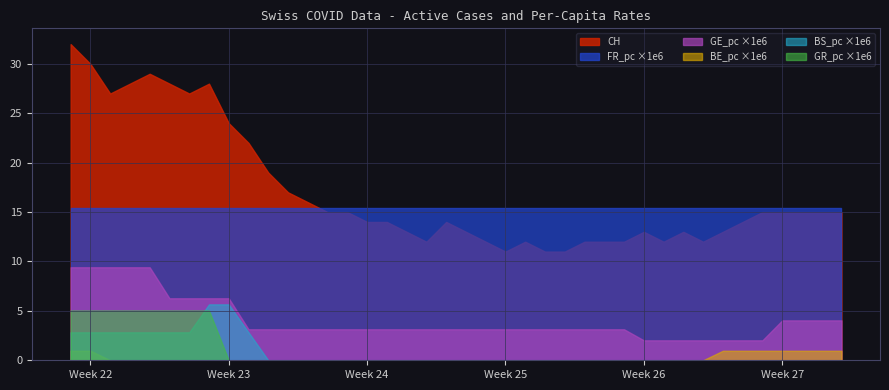

Which series has the largest total across all categories?

CH